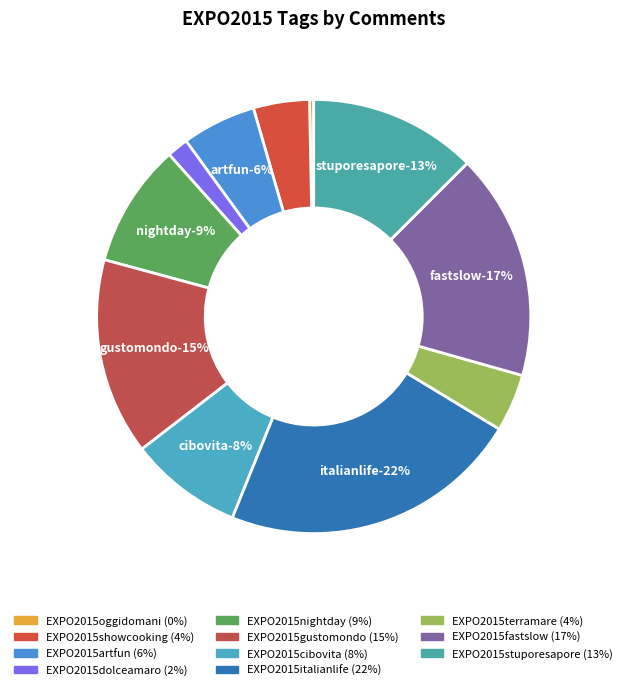

How many slices are in this pie chart?

11